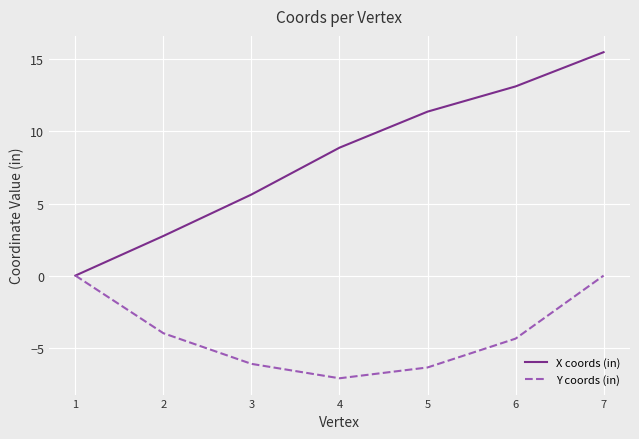

Which series has the largest total across all categories?

X coords (in)